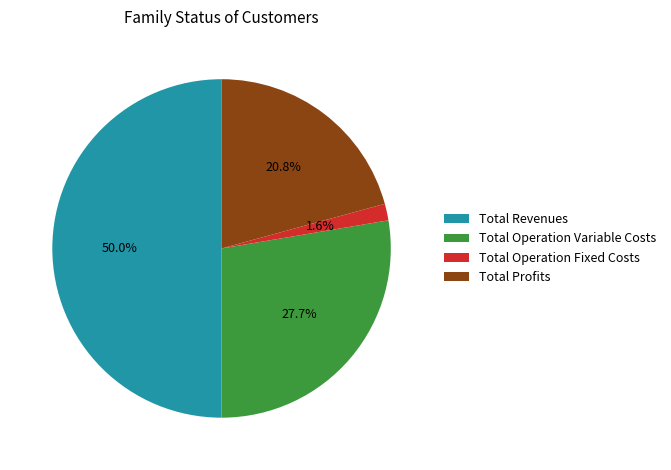

Combined, do Total Profits and Total Operation Variable Costs account for over 50%?

No